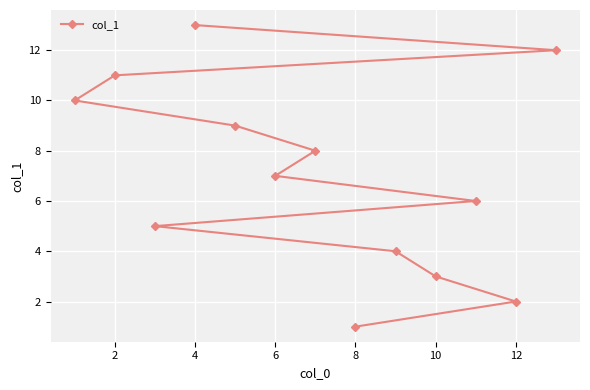

Reading right to left, transcribe all the data shown in this chart.

12	2	6	3	4	1	8	7	9	13	5	11	10